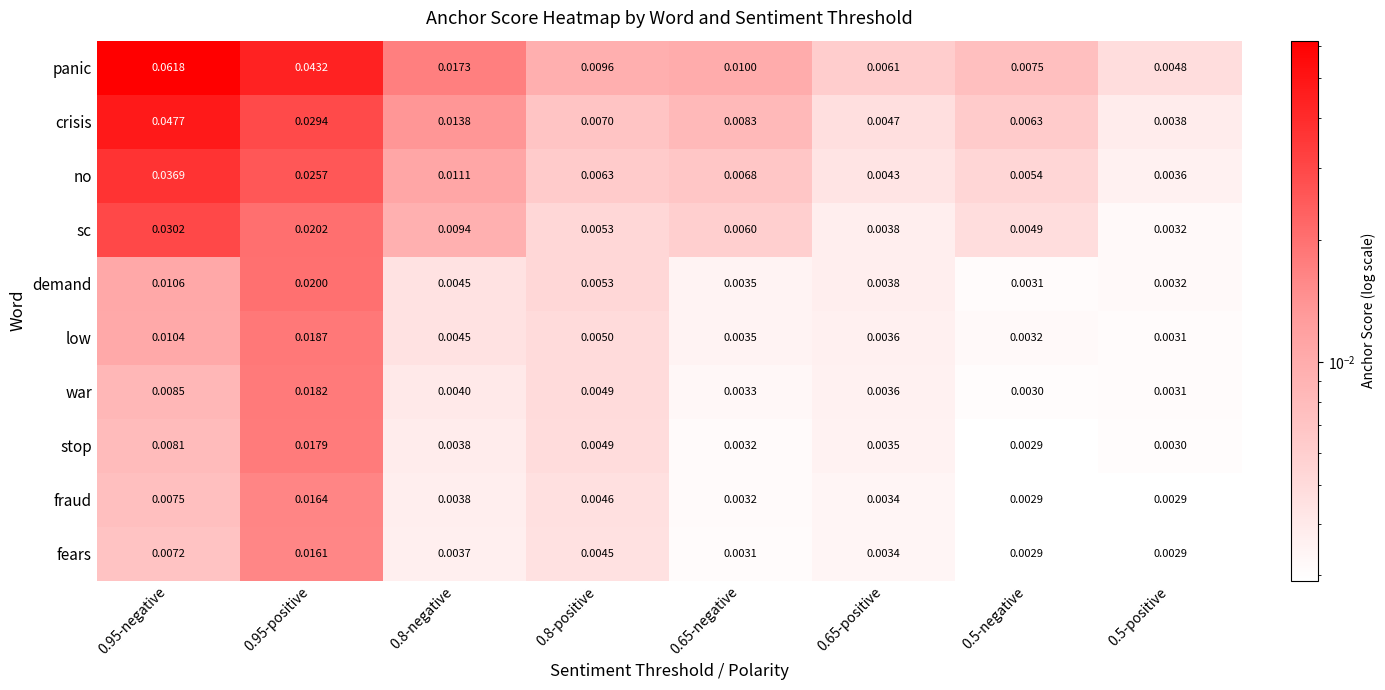

Which series has the largest range (max minus min)?

panic